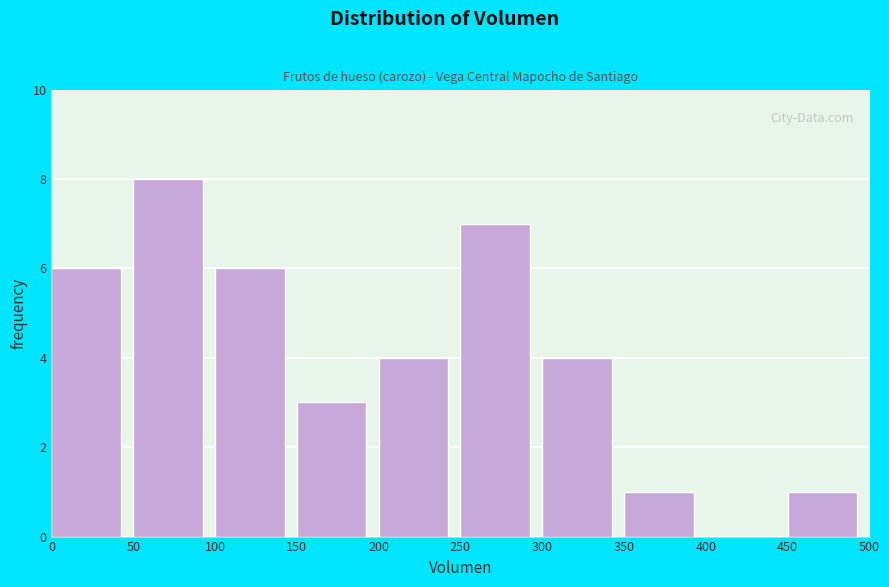

How tall is the bar that spans 100 to 150 on the x-axis? The values are not printed on the chart, so give them approximately, as read against the axis.

6